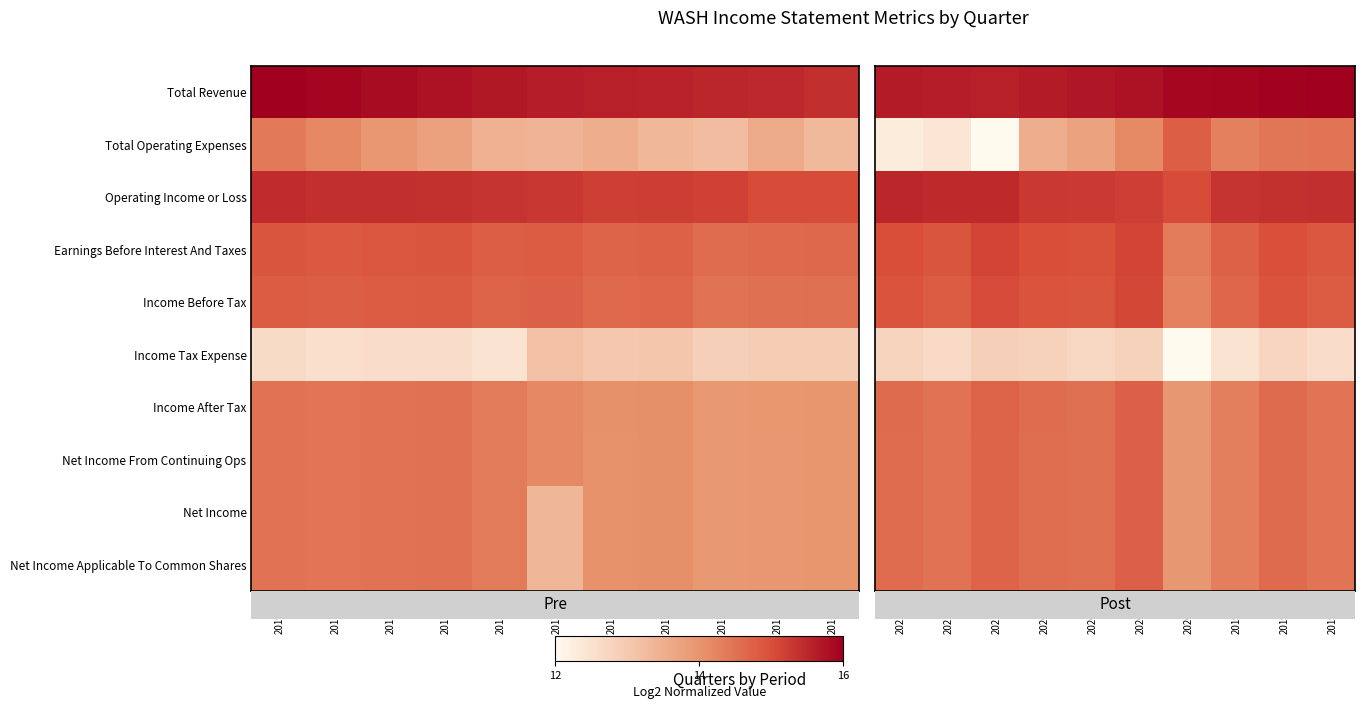

At which category is the sum across all series the highest?

2020-Q2